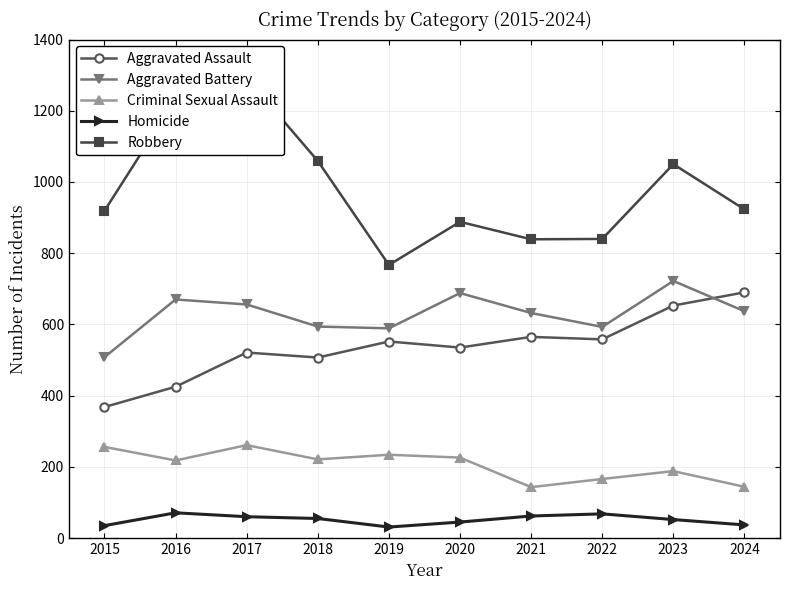

Which series has the largest range (max minus min)?

Robbery